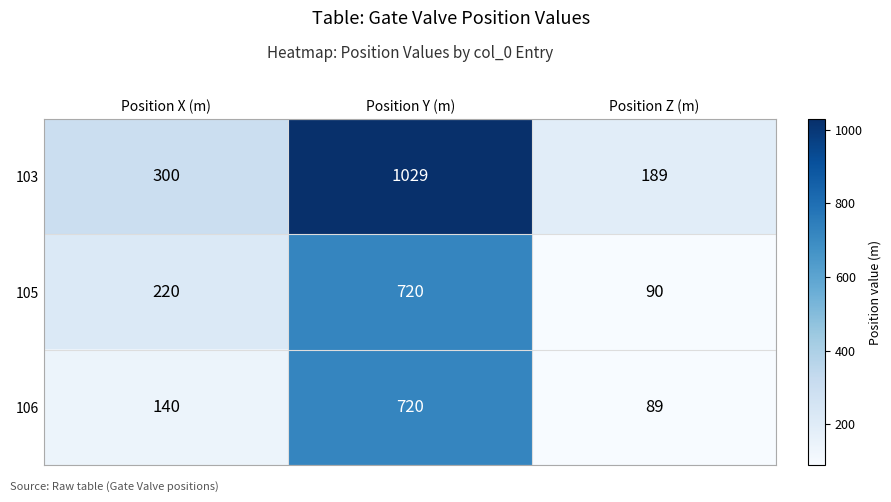

What is the spread (max minus min) of values at Position Y (m)?

309